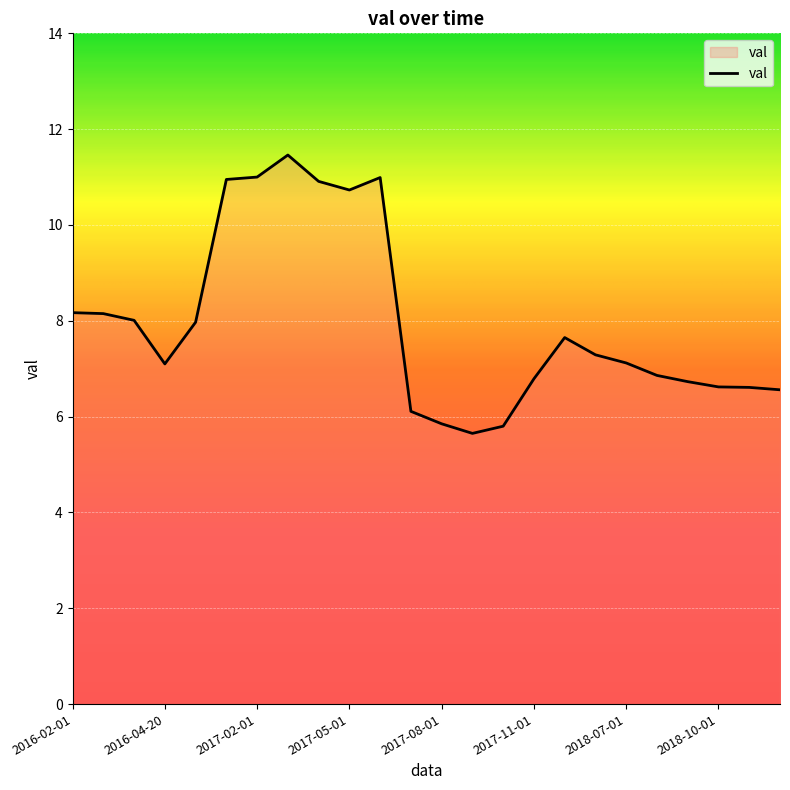

True or false: there are more than 0 points higher than both neighbors.

True